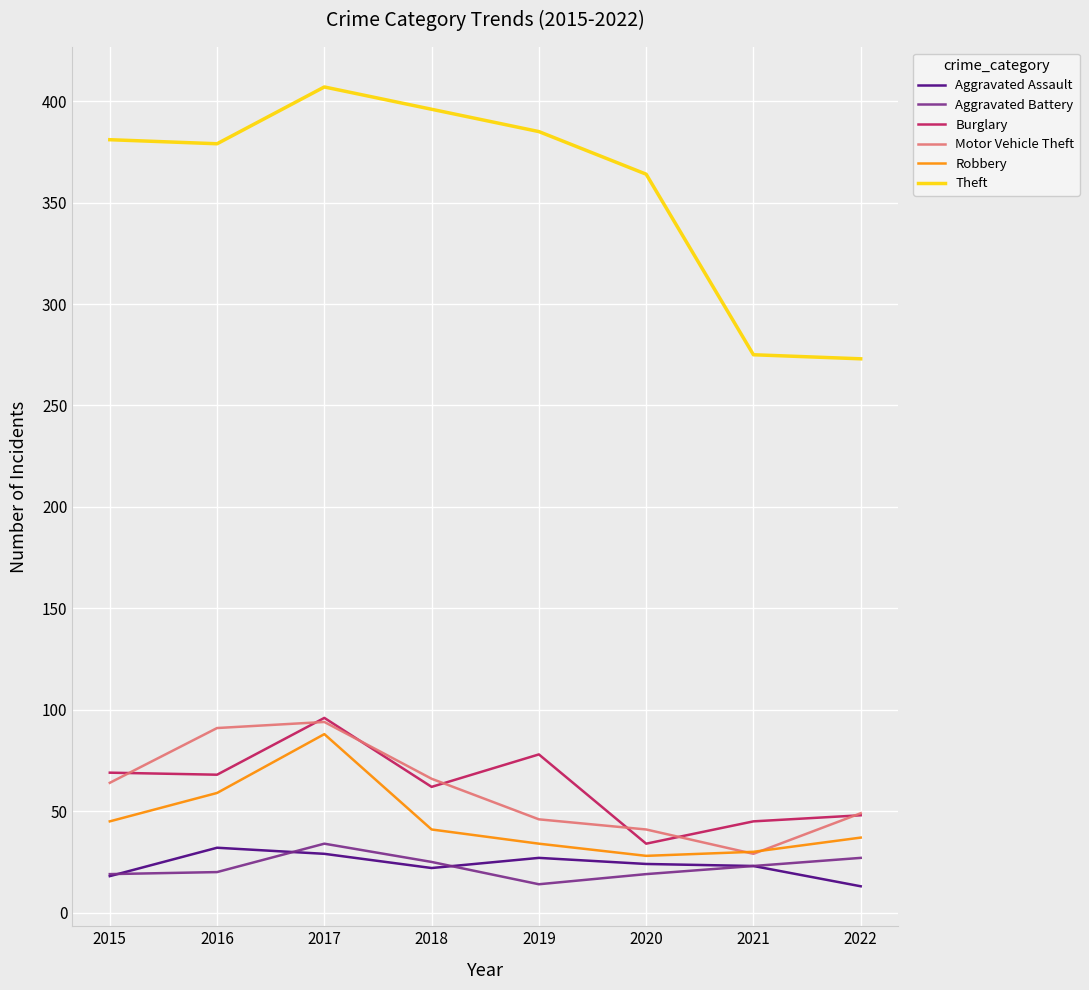

What is the sum of the Robbery values at 2018 and 2016?

100